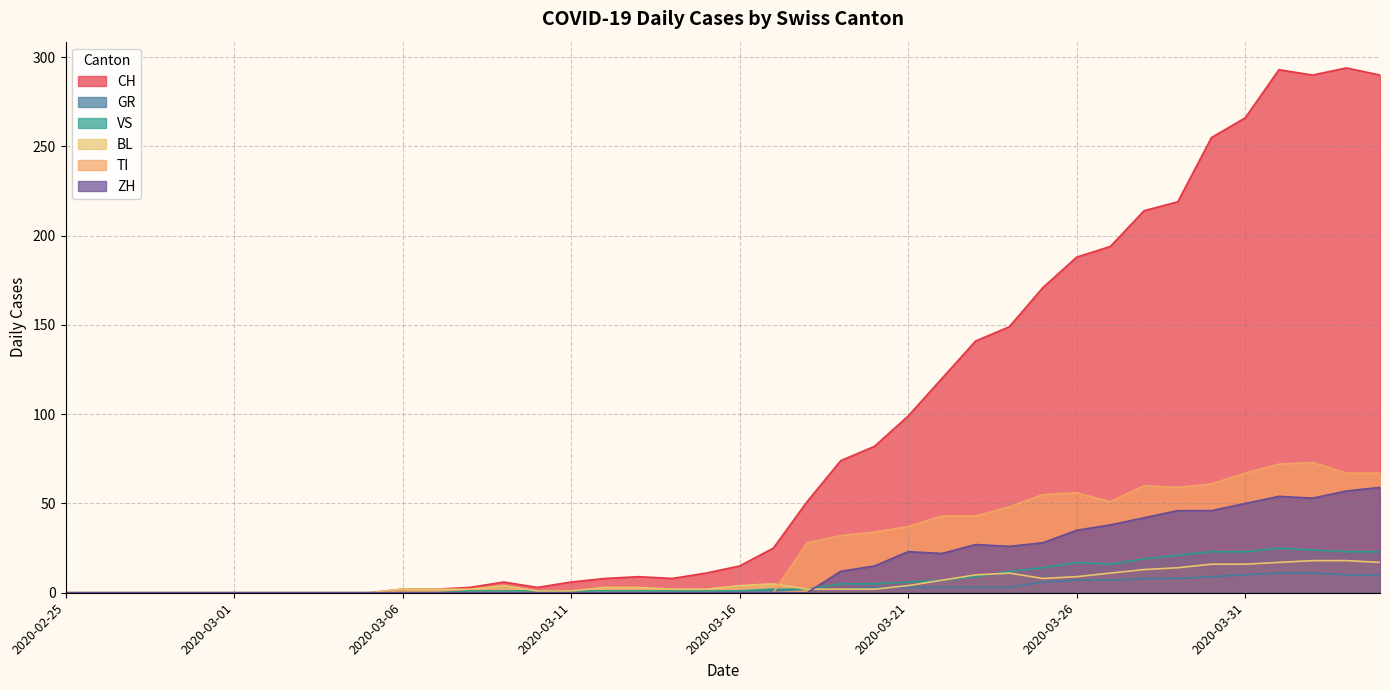

Between 2020-03-24 and 2020-03-04, which is larger?

2020-03-24